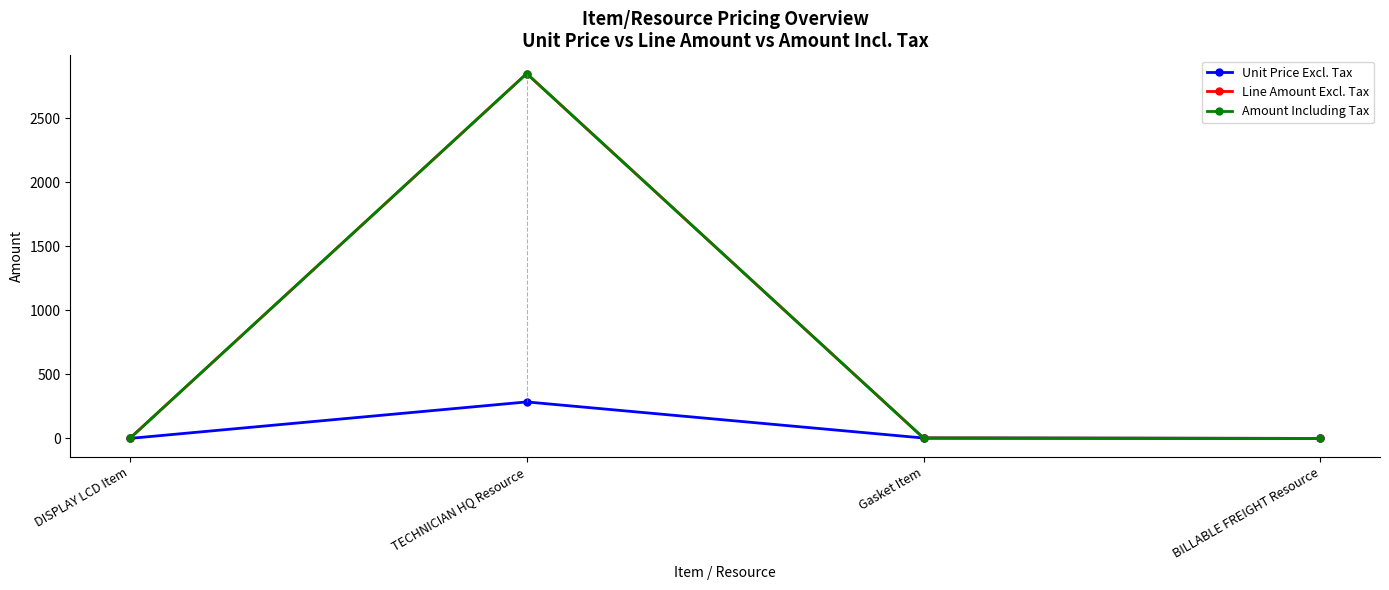

What is the average value of the Amount Including Tax series?

713